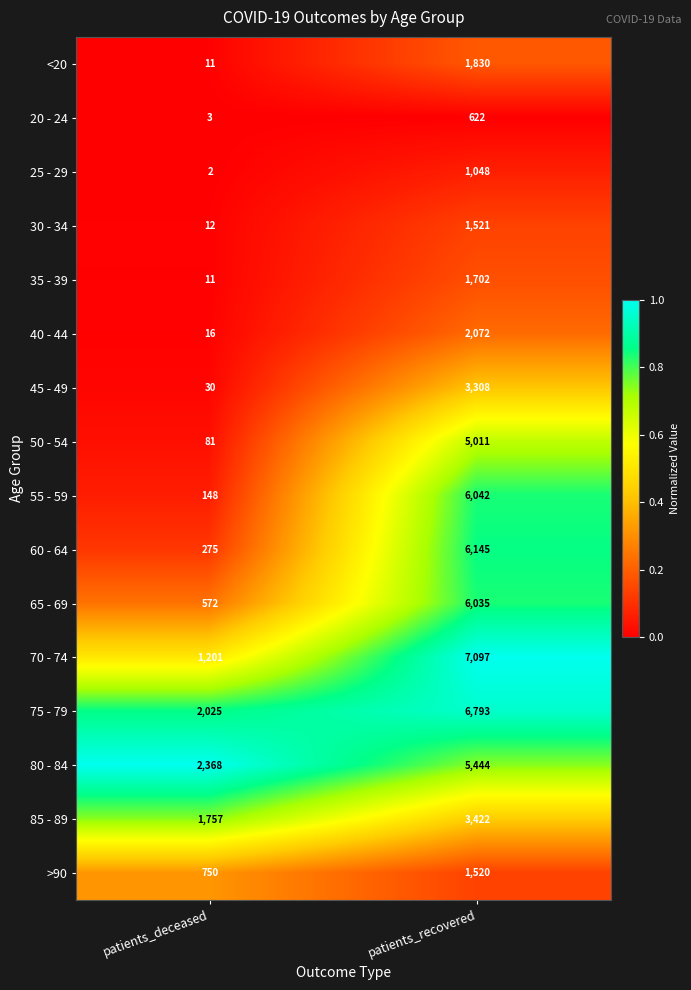

Between patients_deceased and patients_recovered, which series saw the biggest shift?

70 - 74